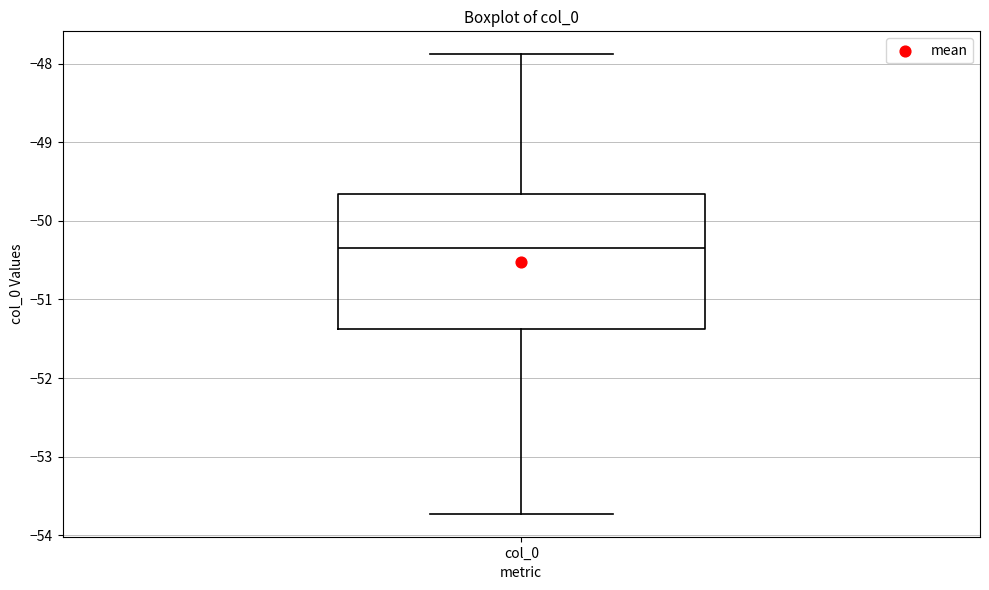

Read this box plot against the y-axis: the position of the median line, the range covered by the box, and the ends of both whiskers. The values are not printed on the chart, so give them approximately, as read against the axis.

median -50.3, box -51.4 to -49.7, whiskers -53.7 to -47.9